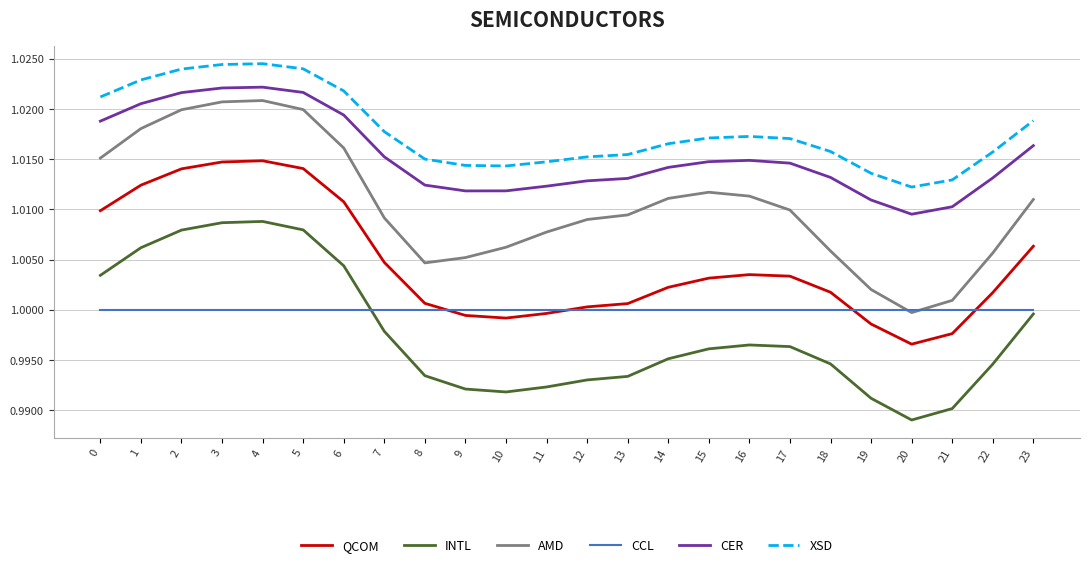

What is the total value across all series at 23?

6.1